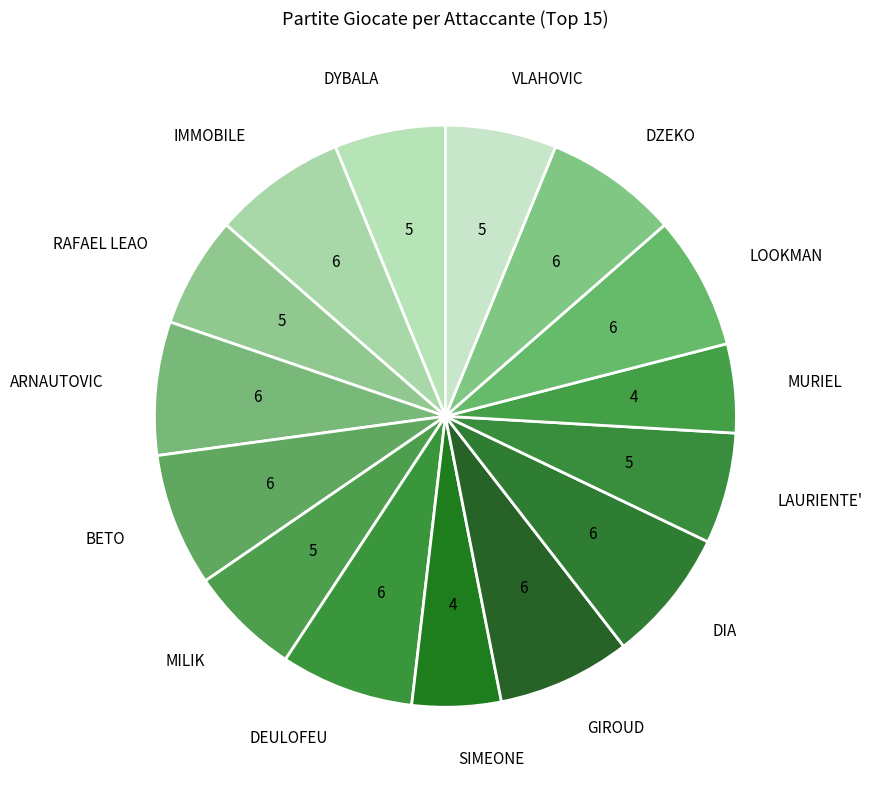

Approximately how many times larger is the value at DEULOFEU compared to VLAHOVIC?

1.2